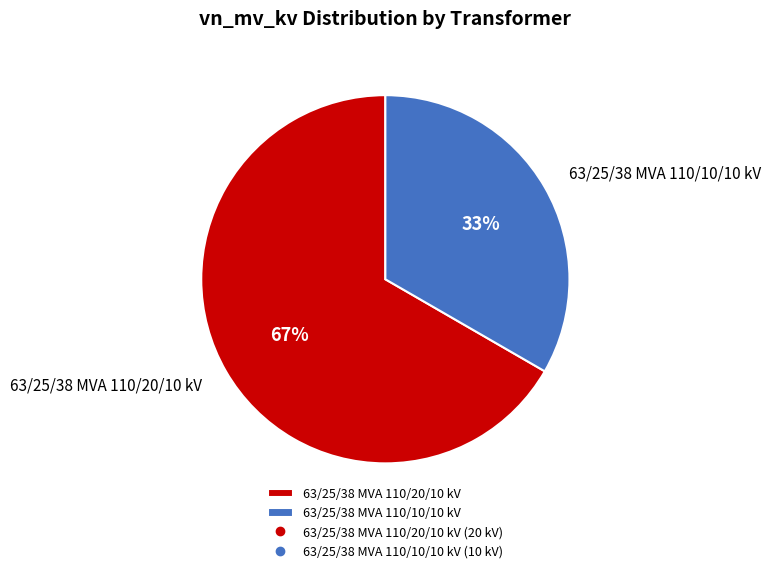

Which has a higher value, 63/25/38 MVA 110/10/10 kV or 63/25/38 MVA 110/20/10 kV?

63/25/38 MVA 110/20/10 kV